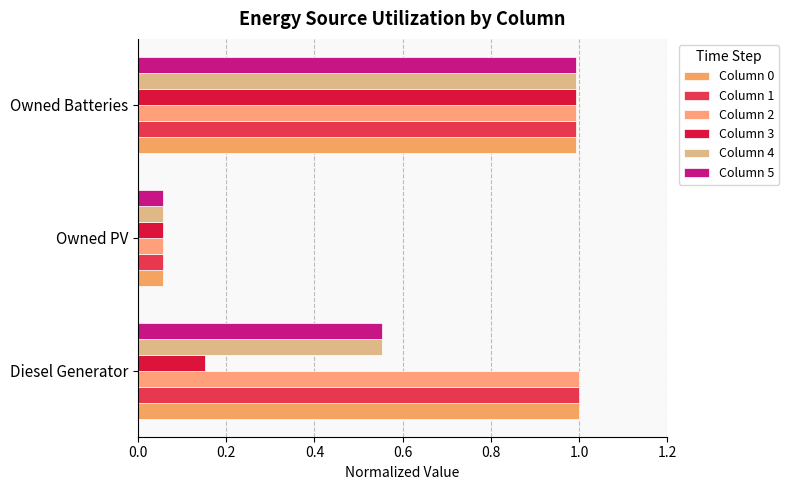

How many data points does each series have?

3